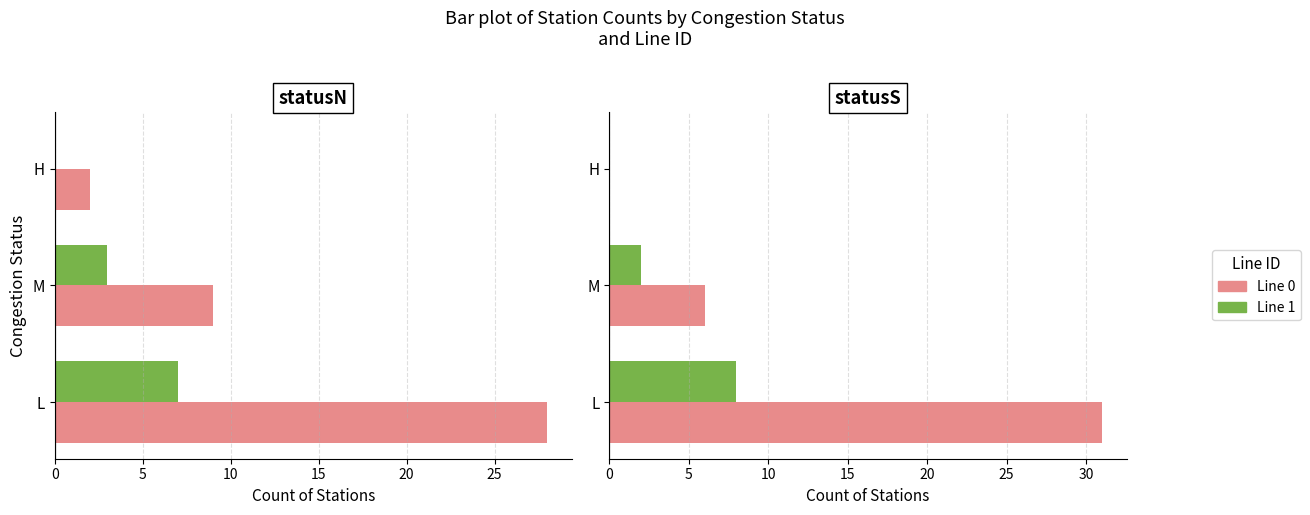

What is the difference between the maximum and second lowest values in the Line 1 - statusS series?

6